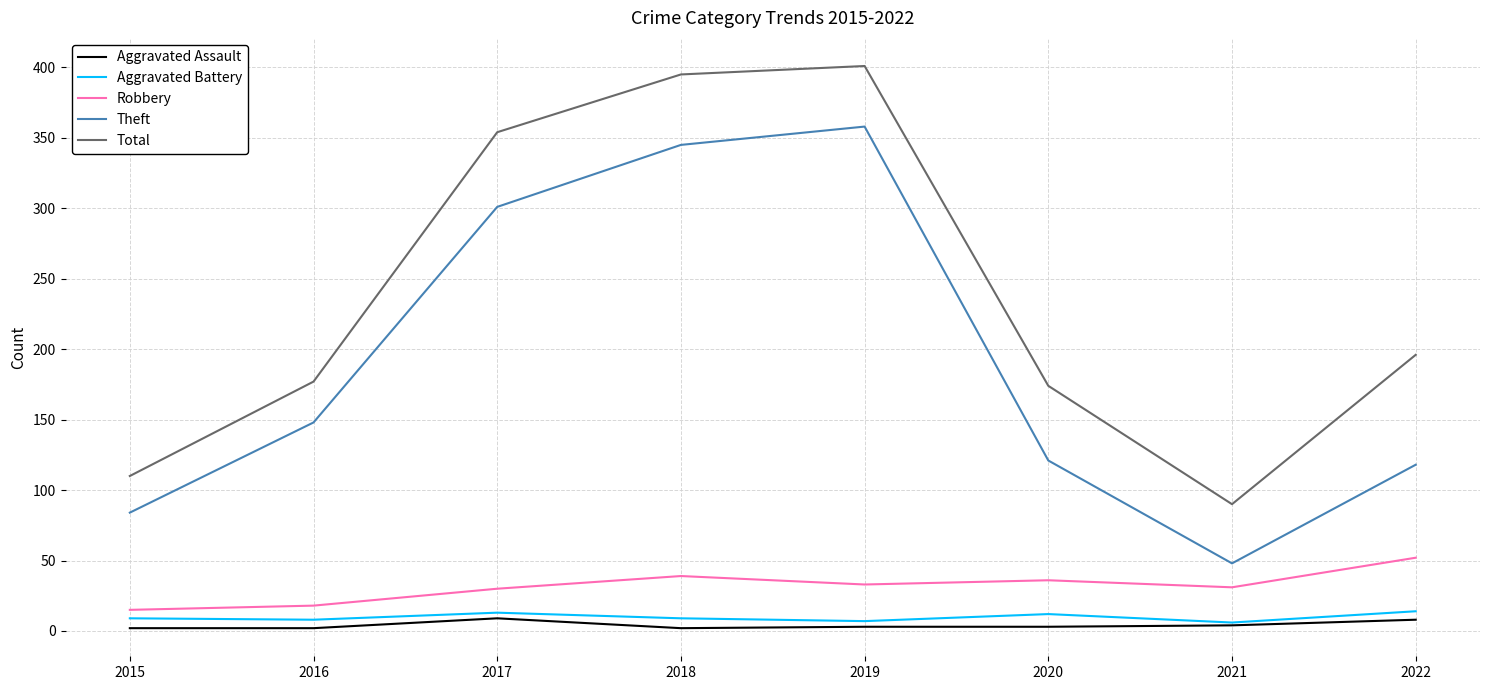

What is the lowest value of the Total series?

90